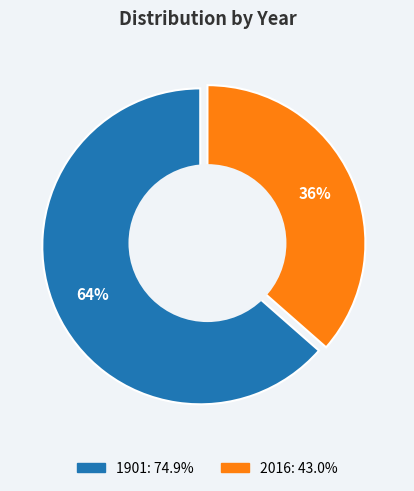

What is the majority slice?

1901